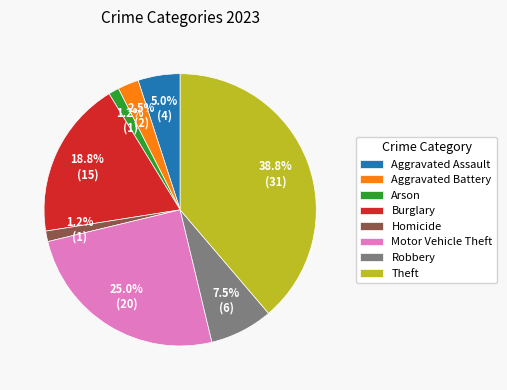

Which slice is the largest?

Theft